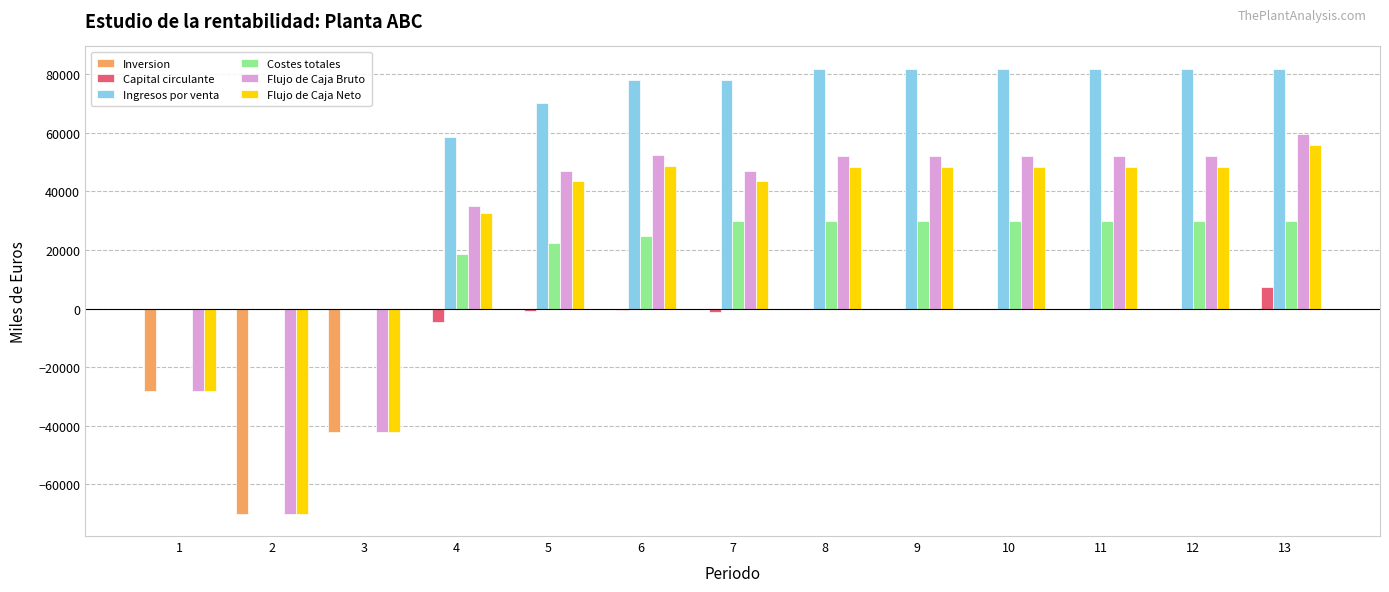

Which series changed the most between 1 and 10?

Ingresos por venta